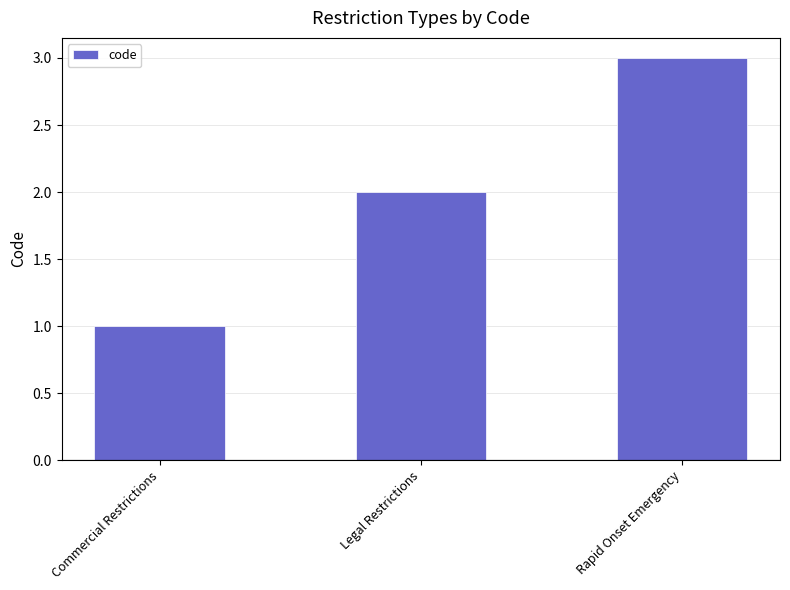

Read the value at Rapid Onset Emergency.

3